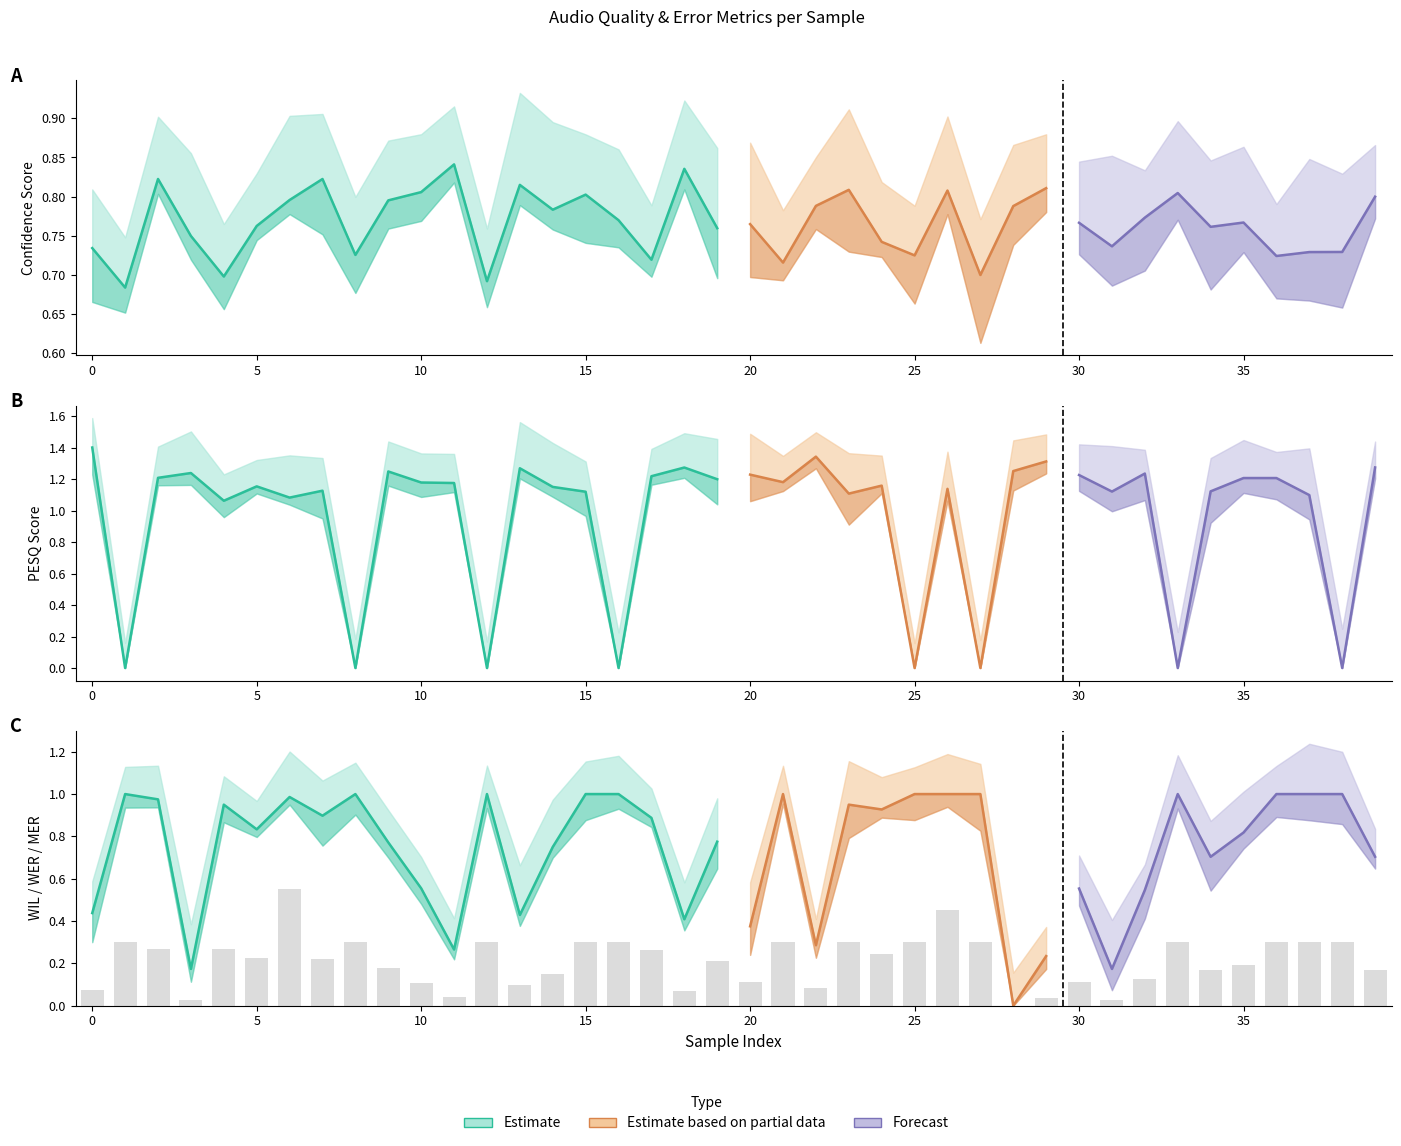

Is the value of pesq at 37 greater than the value of wil at 9?

Yes